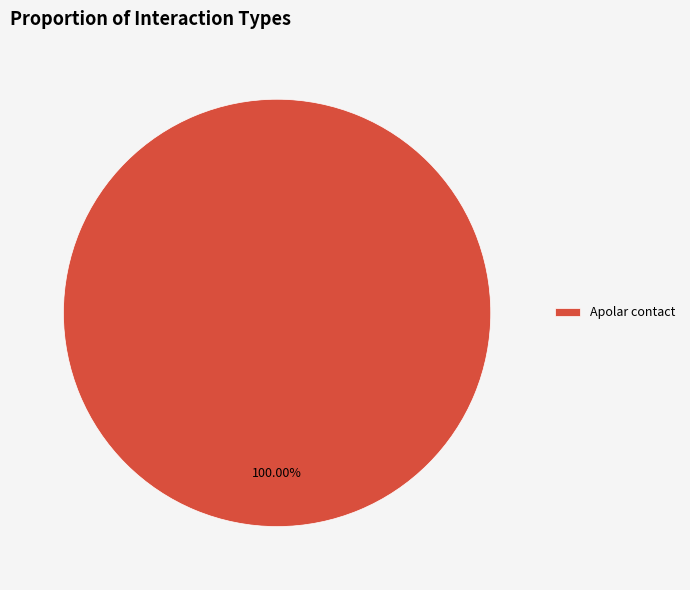

Which category accounts for the majority?

Apolar contact